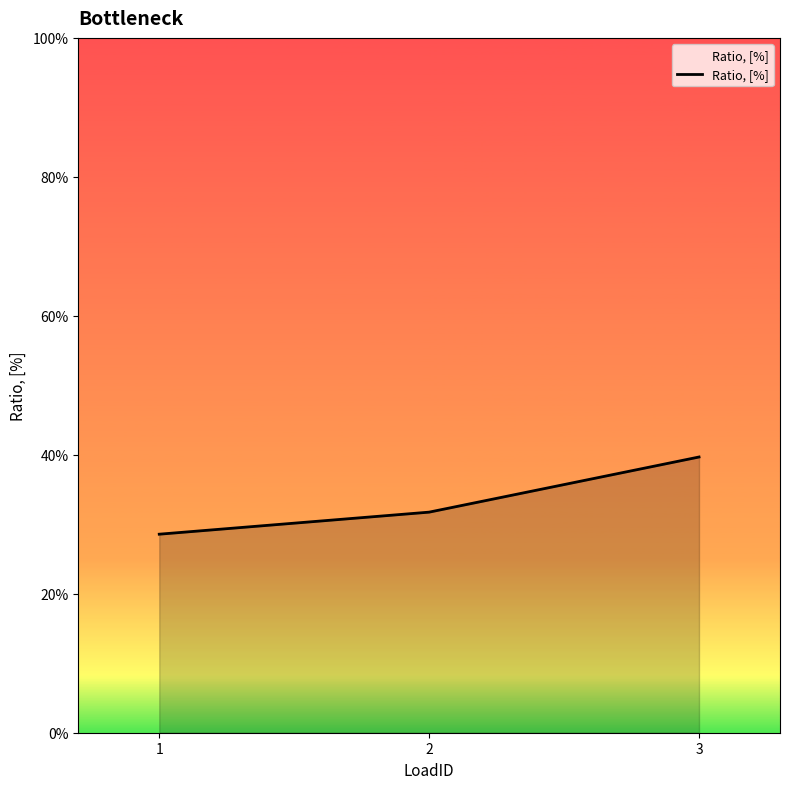

Which has a higher value, 2 or 3?

3